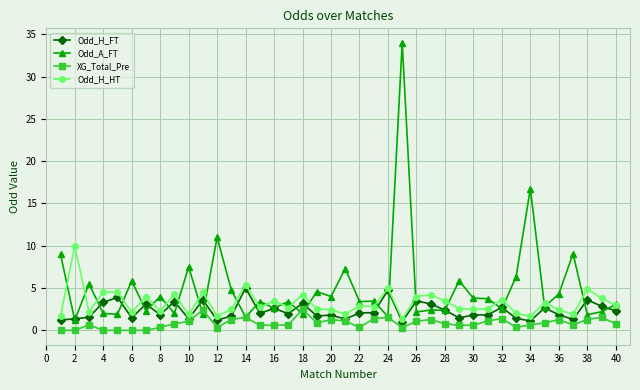

True or false: Odd_A_FT has more than 1 interior local peaks.

True